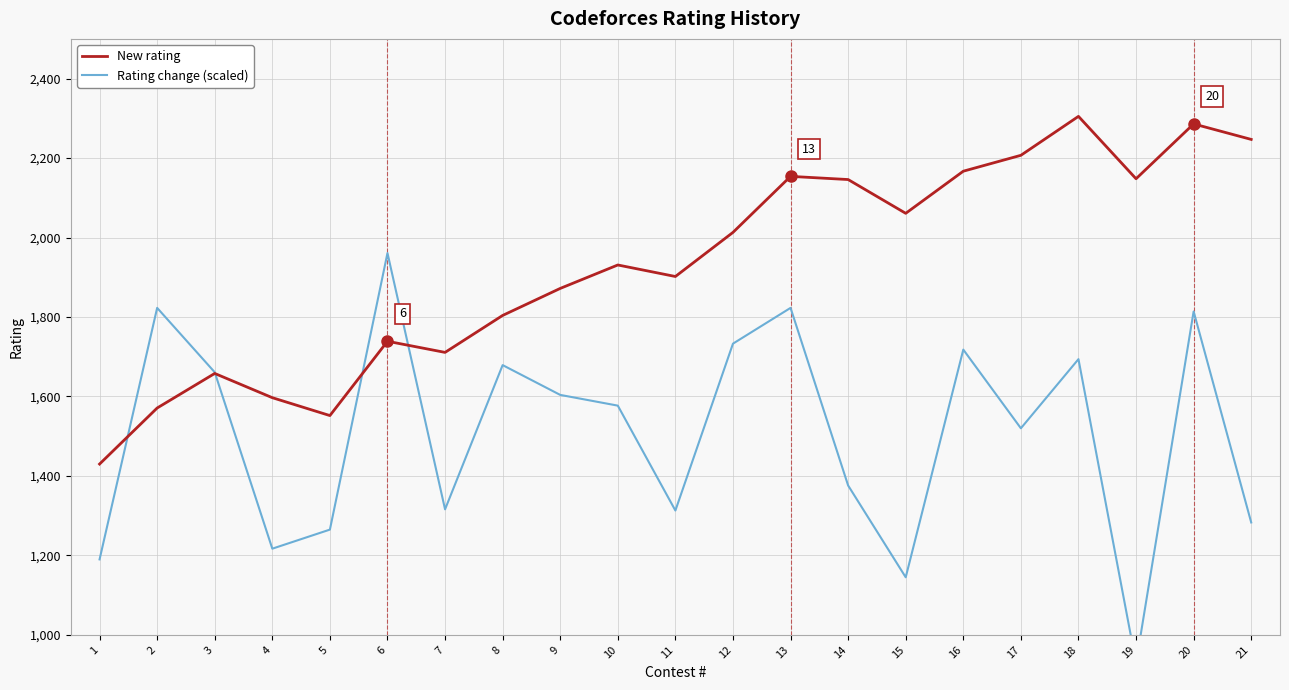

True or false: New rating has more than 1 interior local peaks.

True